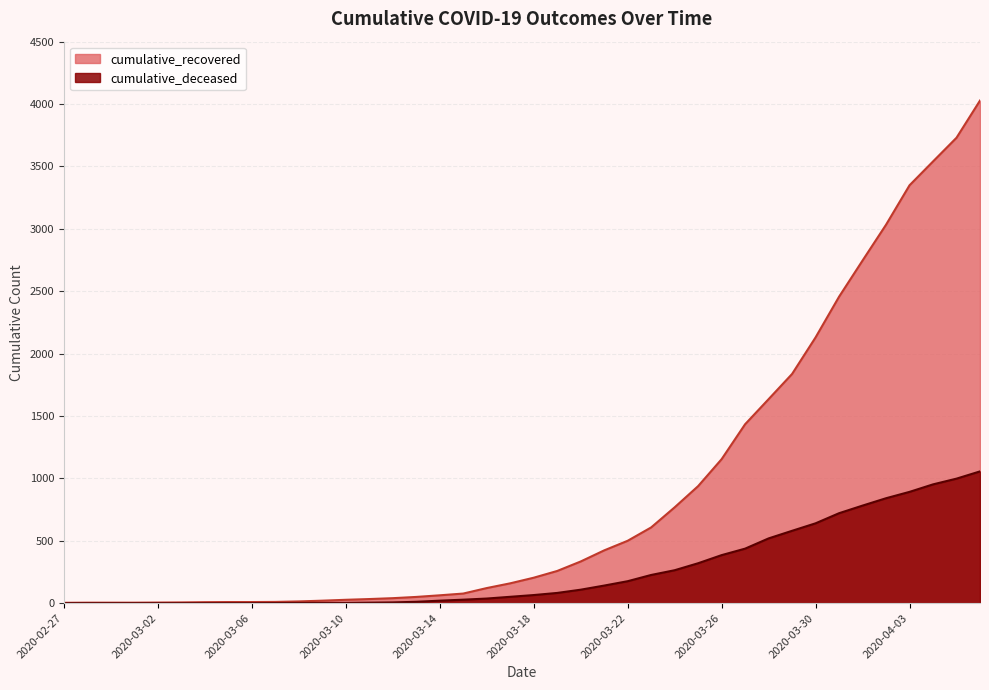

At how many categories does at least one series exceed 3623?

2